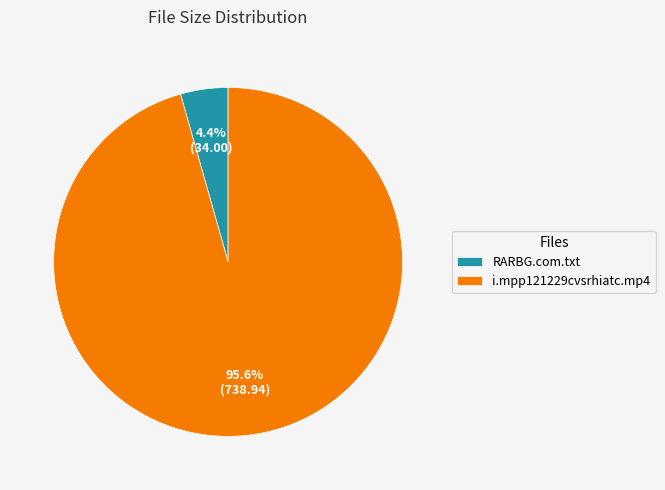

Do RARBG.com.txt and i.mpp121229cvsrhiatc.mp4 together represent more than half of the pie?

Yes